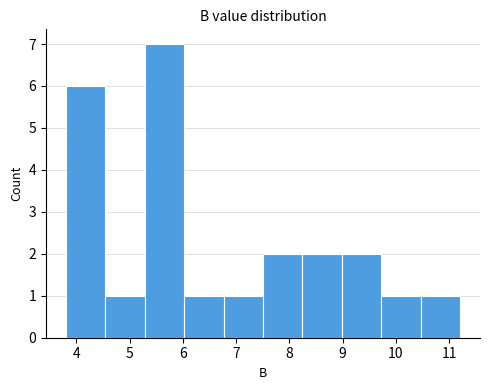

Reading left to right, transcribe this chart: for each bar, give the range it covers on the x-axis and its height. Neither the bar edges nor the heights are printed on the chart, so give them approximately, as read against the axes.

3.8 to 4.5: 6
4.5 to 5.3: 1
5.3 to 6.0: 7
6.0 to 6.8: 1
6.8 to 7.5: 1
7.5 to 8.2: 2
8.2 to 9.0: 2
9.0 to 9.7: 2
9.7 to 10.5: 1
10.5 to 11.2: 1